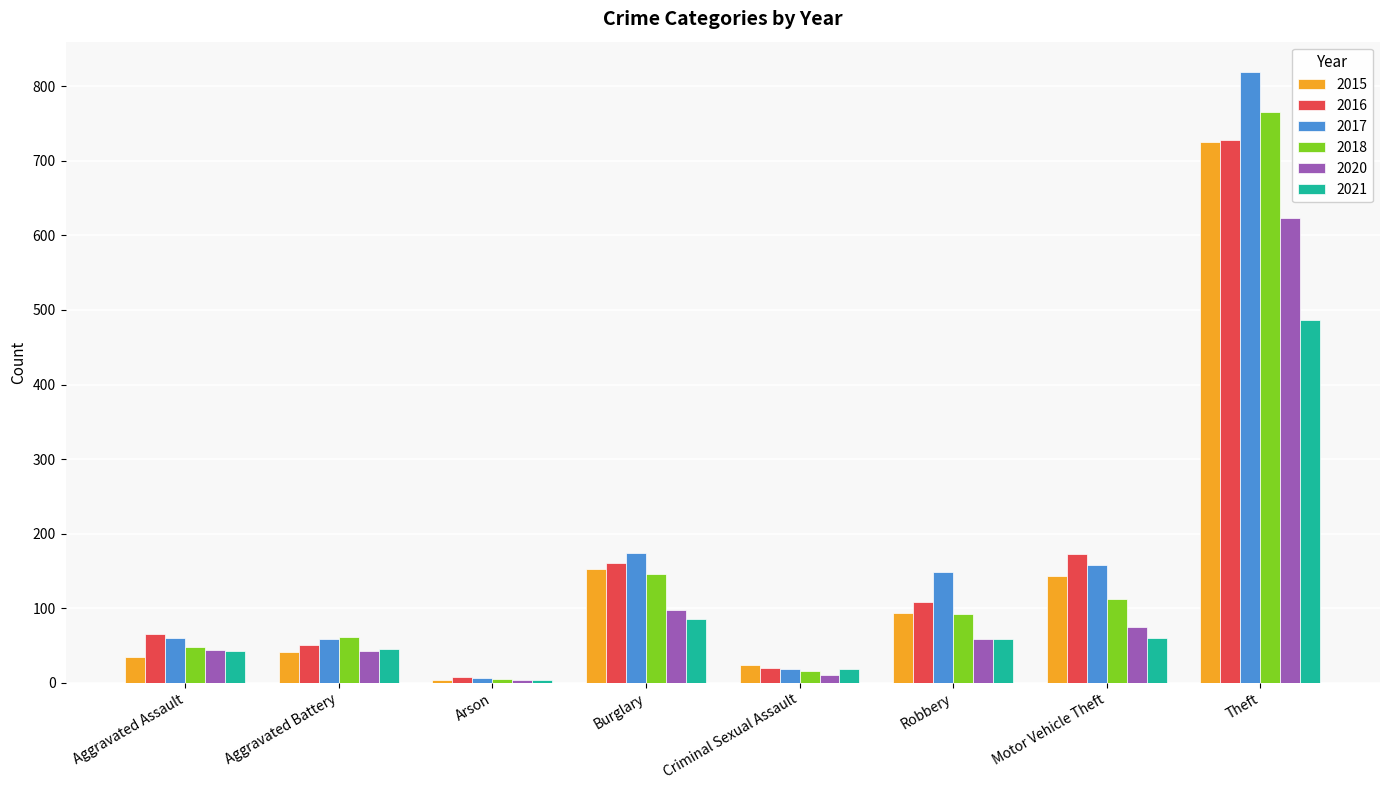

Rank the categories by 2015 value from lowest to highest.

Arson, Criminal Sexual Assault, Aggravated Assault, Aggravated Battery, Robbery, Motor Vehicle Theft, Burglary, Theft